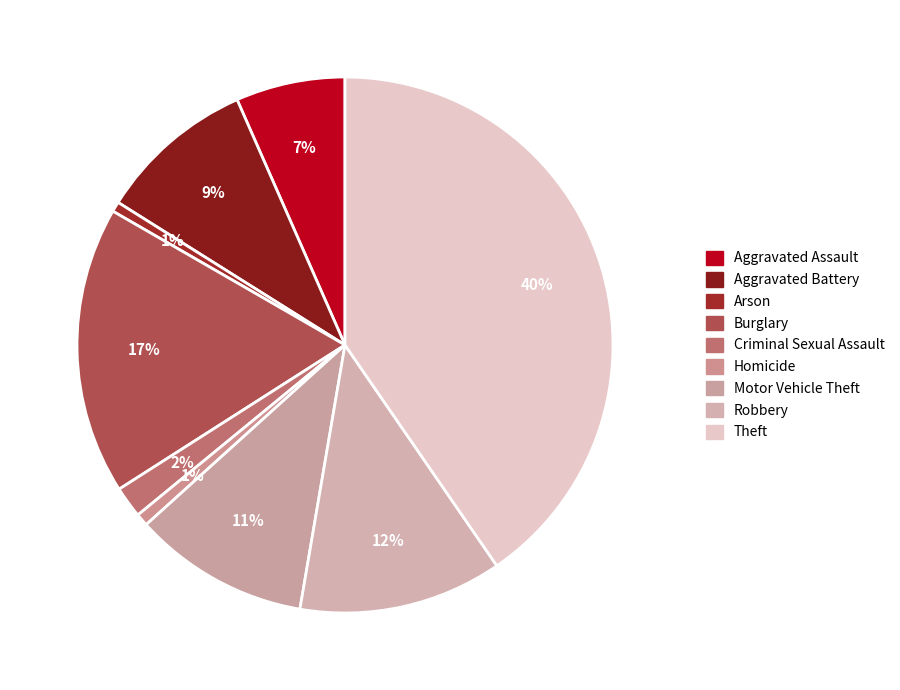

Rank the categories by value from highest to lowest.

Theft, Burglary, Robbery, Motor Vehicle Theft, Aggravated Battery, Aggravated Assault, Criminal Sexual Assault, Homicide, Arson